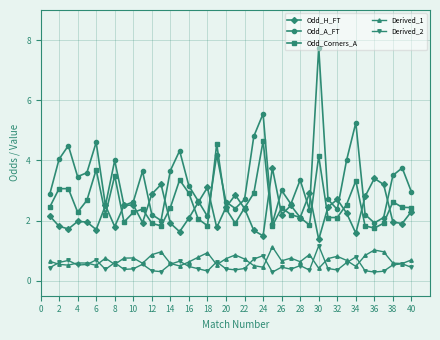

What is the value of the Odd_Corners_A point at the 3rd from the left?

3.1